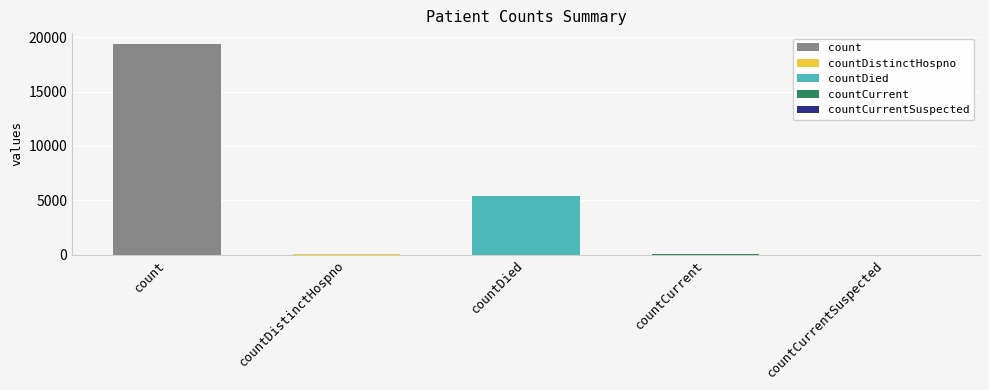

Which label corresponds to the largest value in the chart?

count